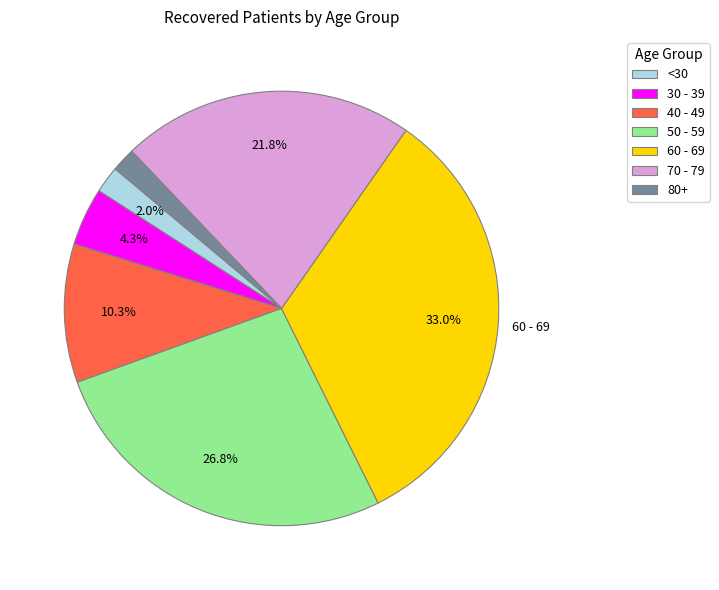

Do <30 and 30 - 39 together represent more than half of the pie?

No